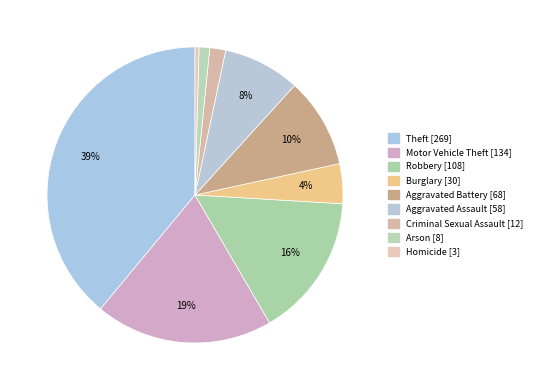

How many segments does this pie chart have?

9